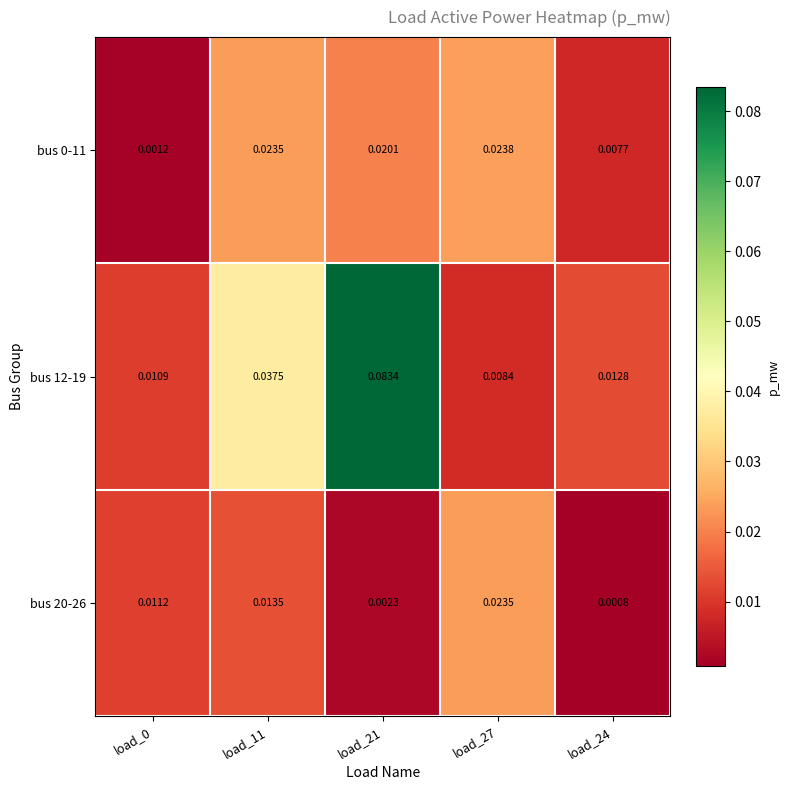

Reading right to left, transcribe all the data shown in this chart.

bus 0-11: load_24=0.0	load_27=0.0	load_21=0.0	load_11=0.0	load_0=0.0
bus 12-19: load_24=0.0	load_27=0.0	load_21=0.1	load_11=0.0	load_0=0.0
bus 20-26: load_24=0.0	load_27=0.0	load_21=0.0	load_11=0.0	load_0=0.0